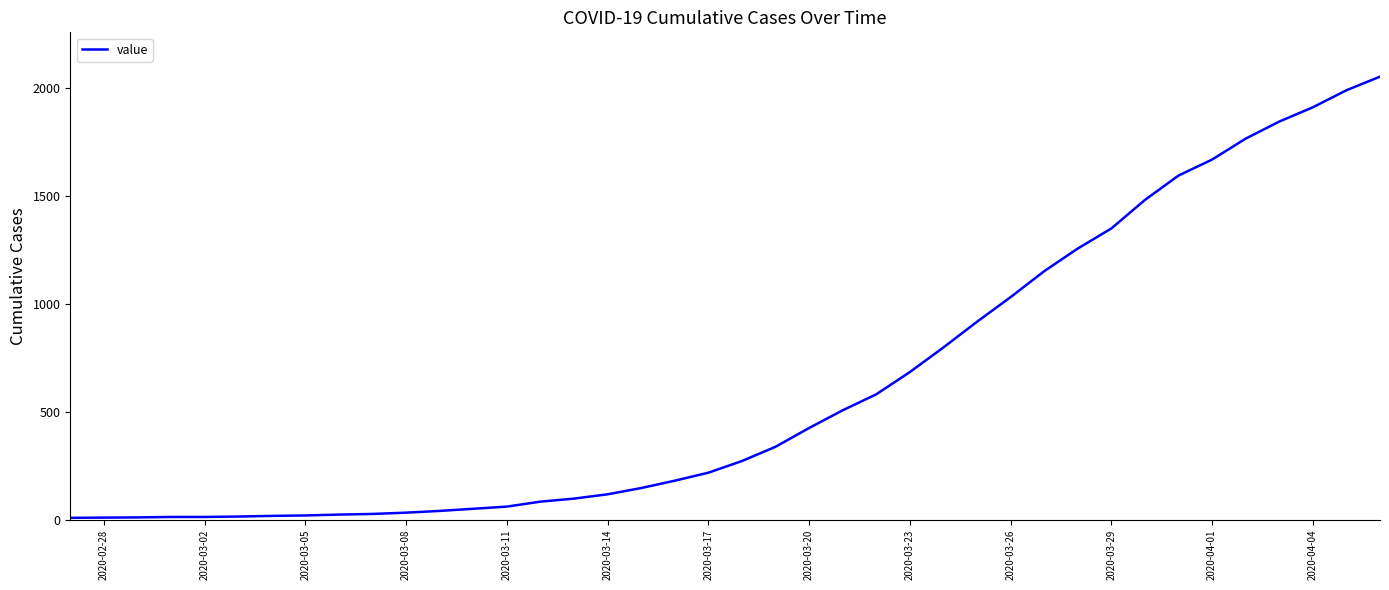

What is the greatest value displayed?

2052